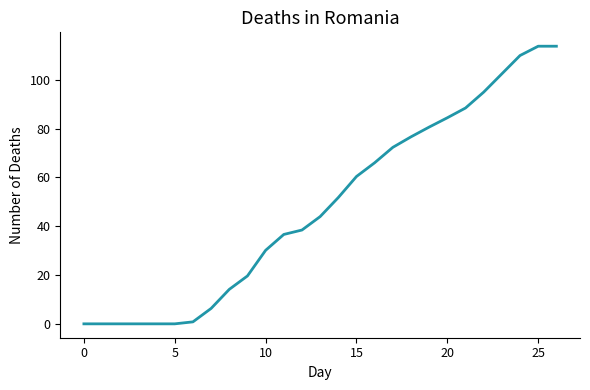

How many values exceed 43?

14